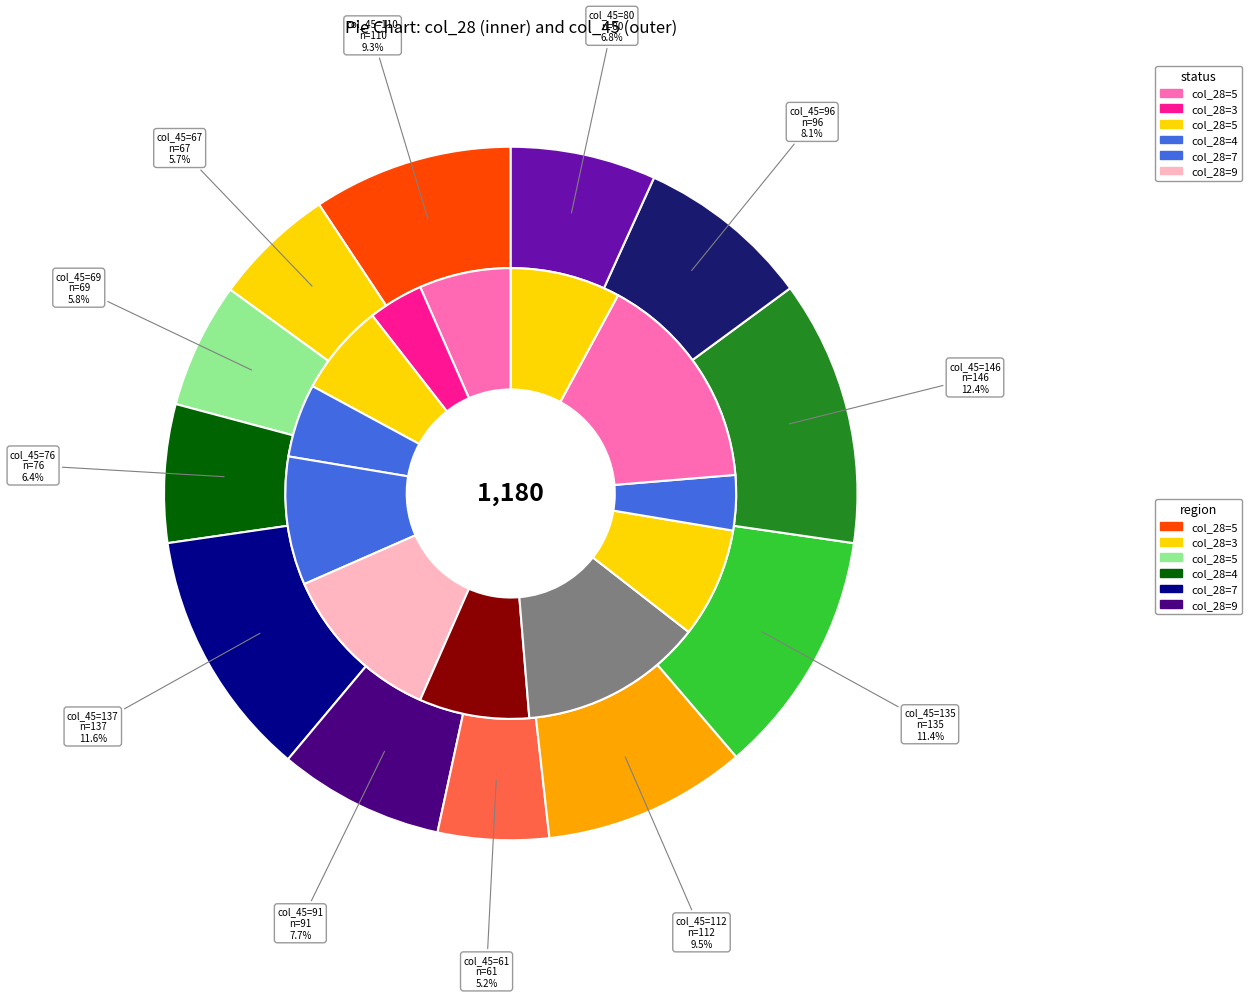

To the nearest percent, what is the average slice percentage?

8%